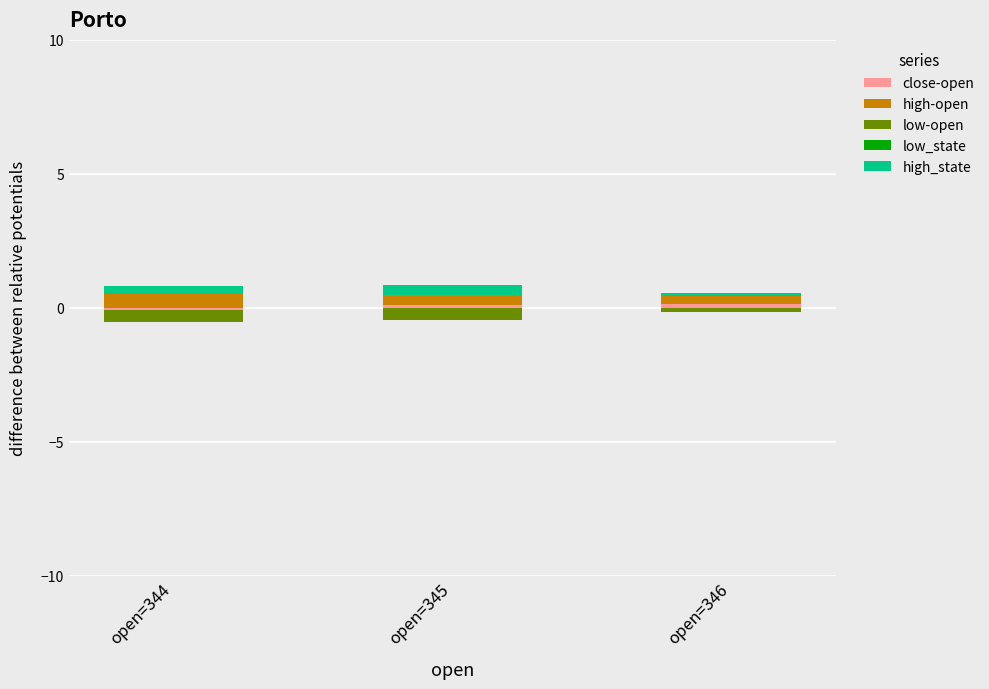

Is the value of close-open at open=345 greater than the value of low-open at open=344?

Yes